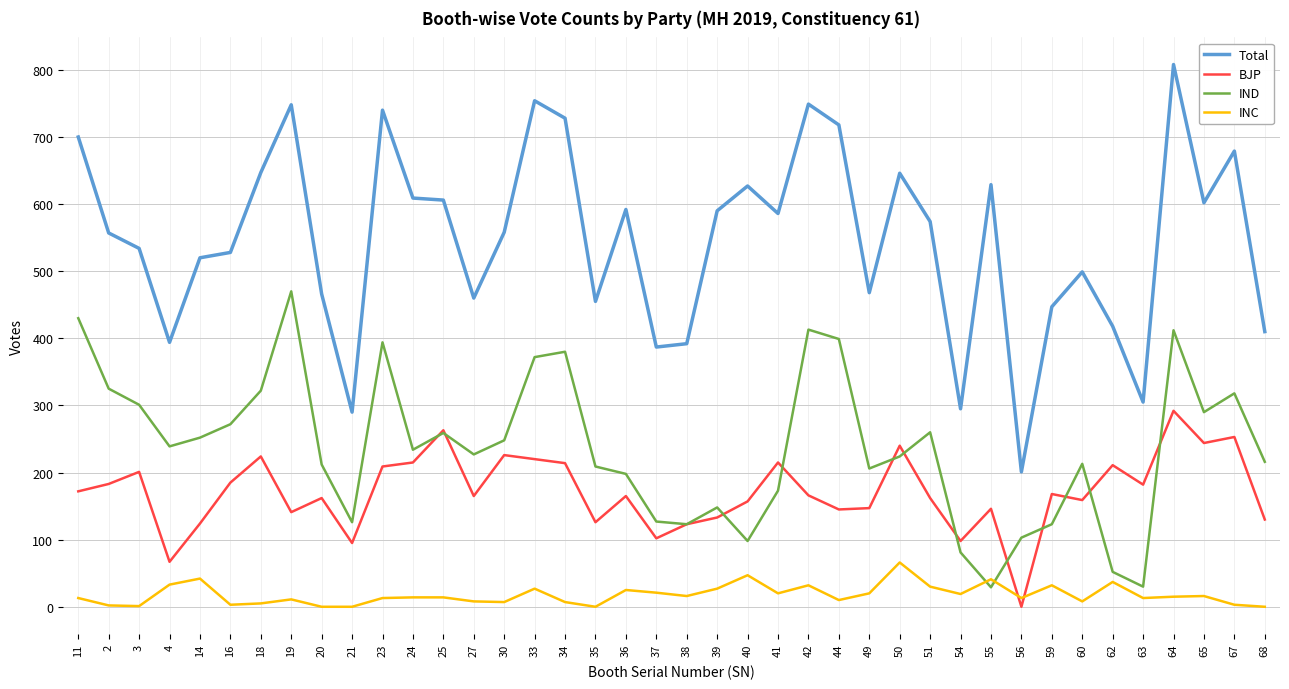

Is this an area chart (filled region under the line)?

No